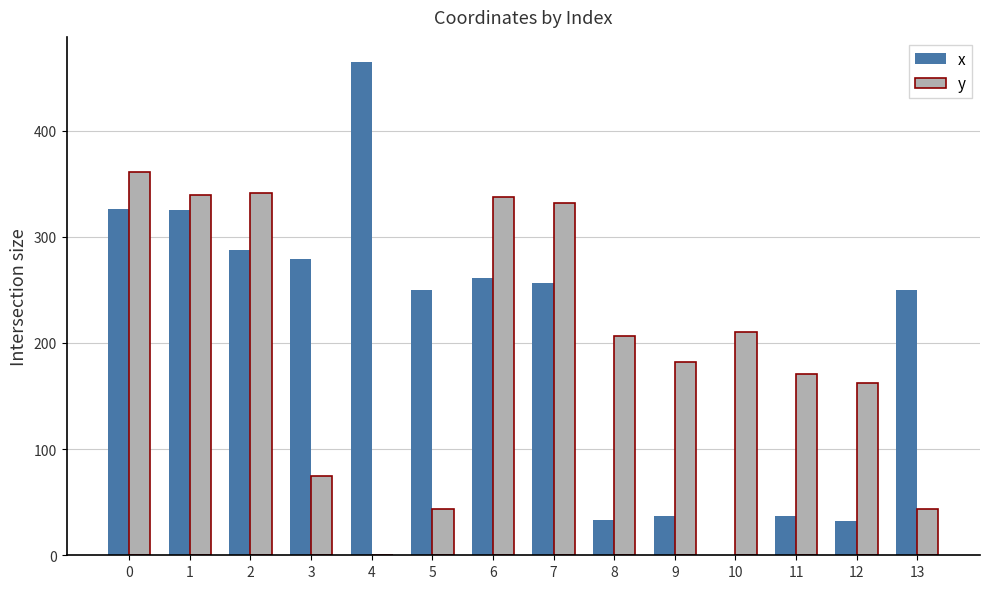

What is the average value of the x series?

202.8